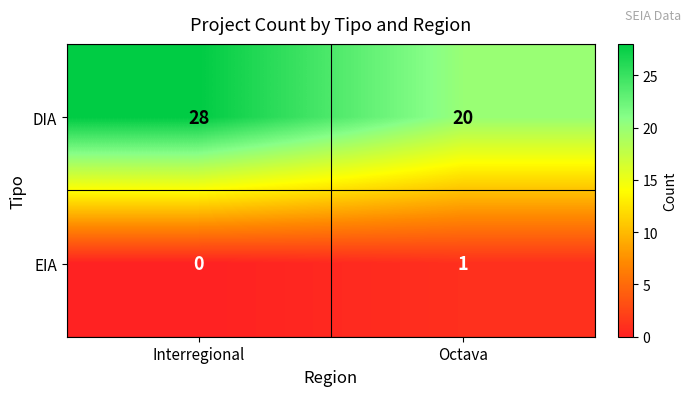

Reading left to right, list all the values displayed in this chart.

DIA: Interregional=28	Octava=20
EIA: Interregional=0	Octava=1